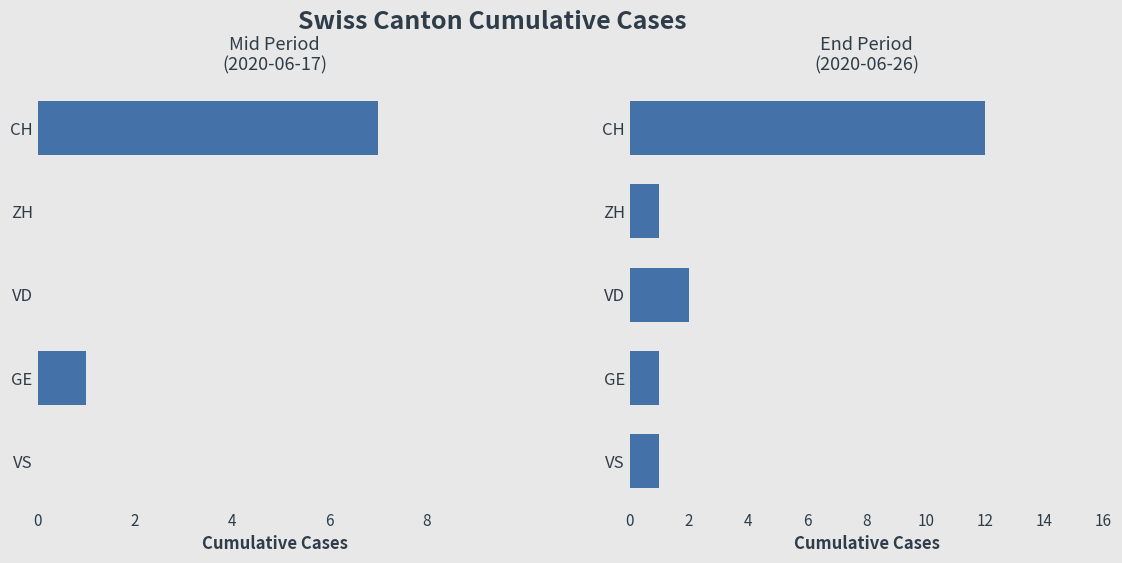

Which series has the largest total across all categories?

Final values